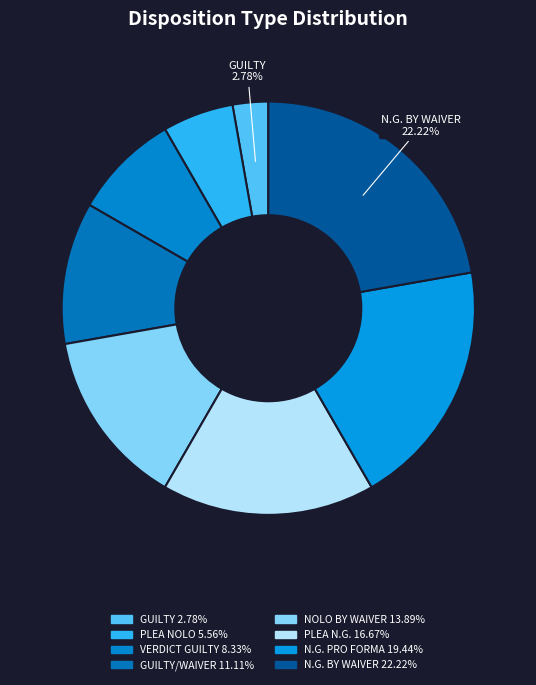

Does any single category account for the majority?

No